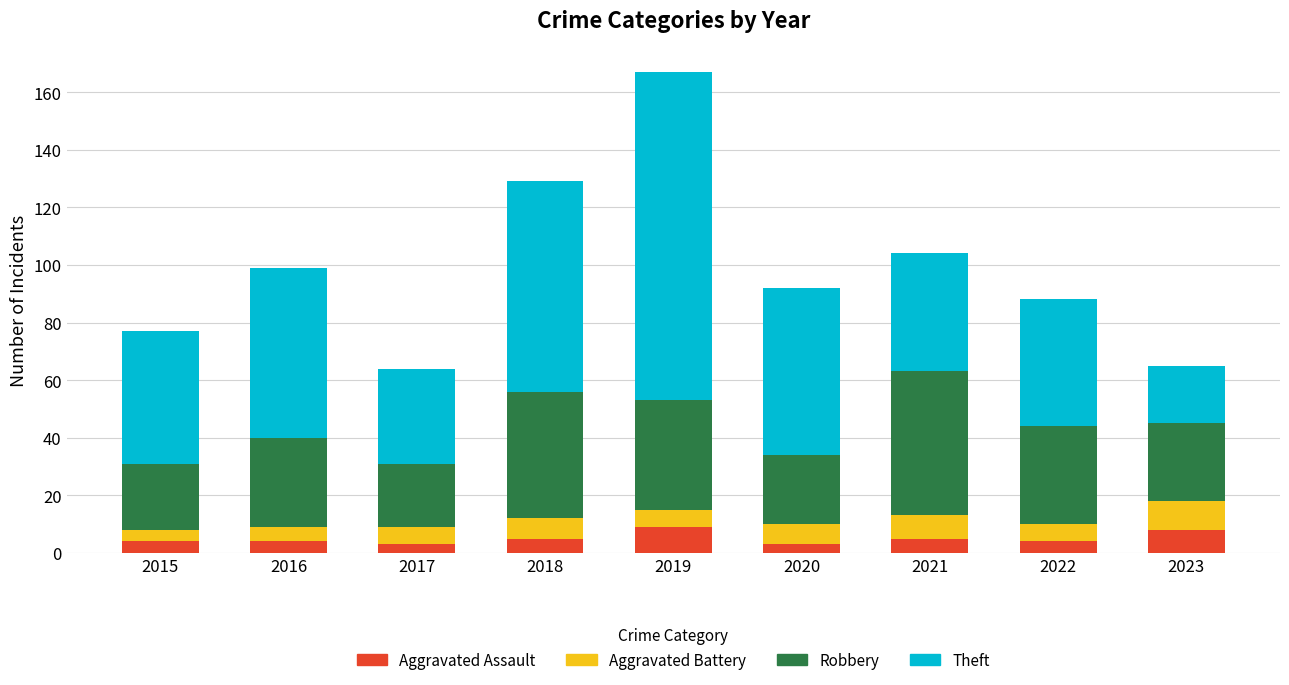

What are all the series names shown in the legend?

Aggravated Assault, Aggravated Battery, Robbery, Theft